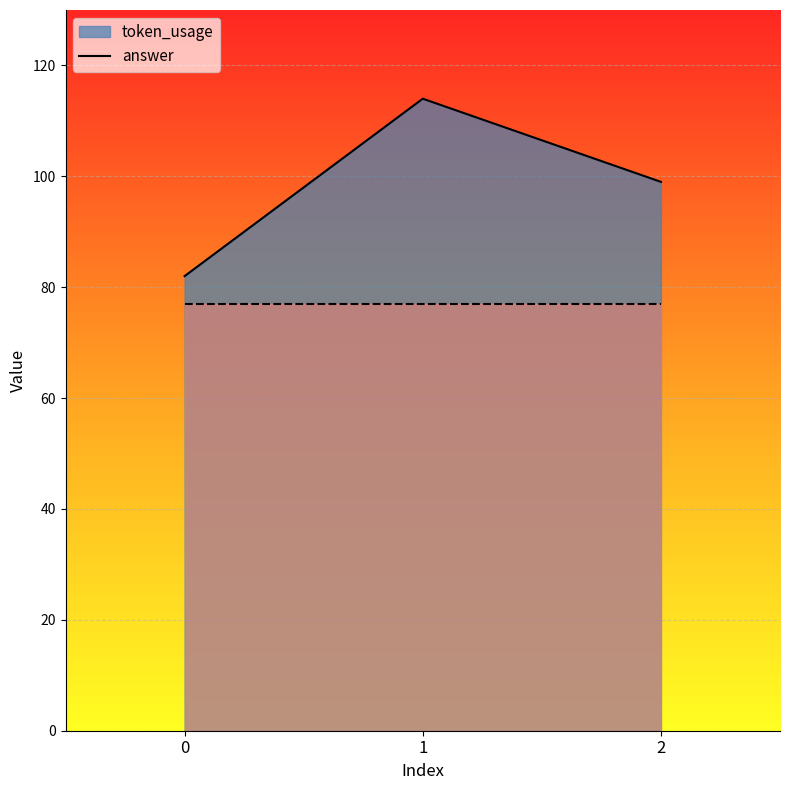

True or false: the data shows 168 at 2.

False